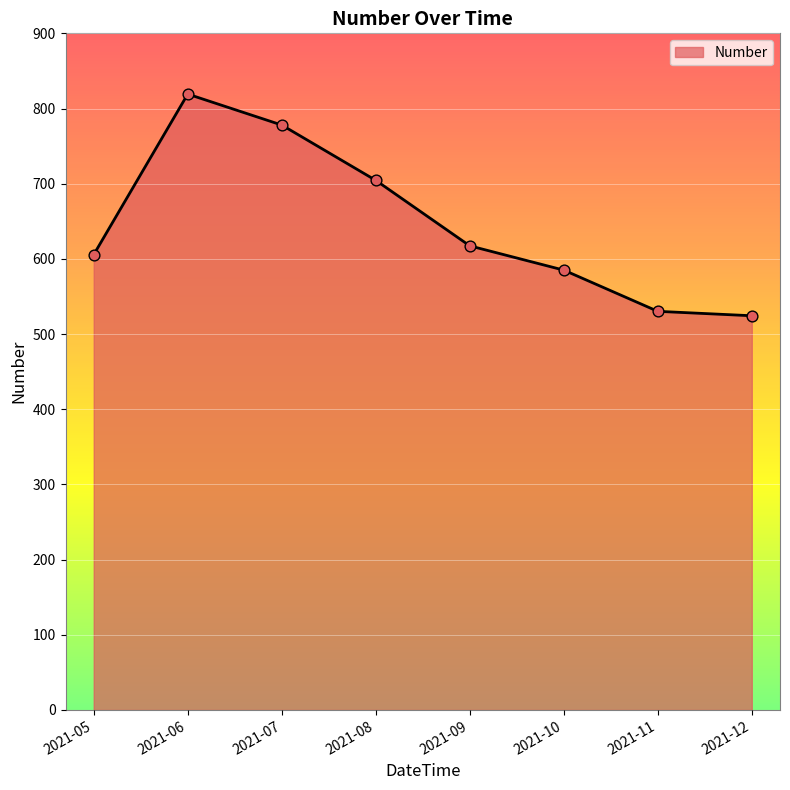

Which has a higher value, 2021-10 or 2021-12?

2021-10